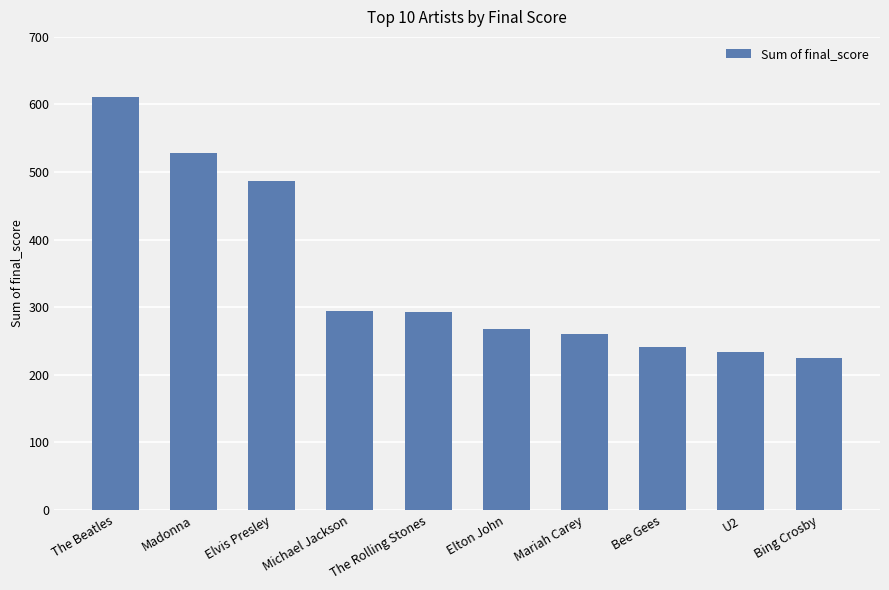

Count the number of data series in this chart.

1